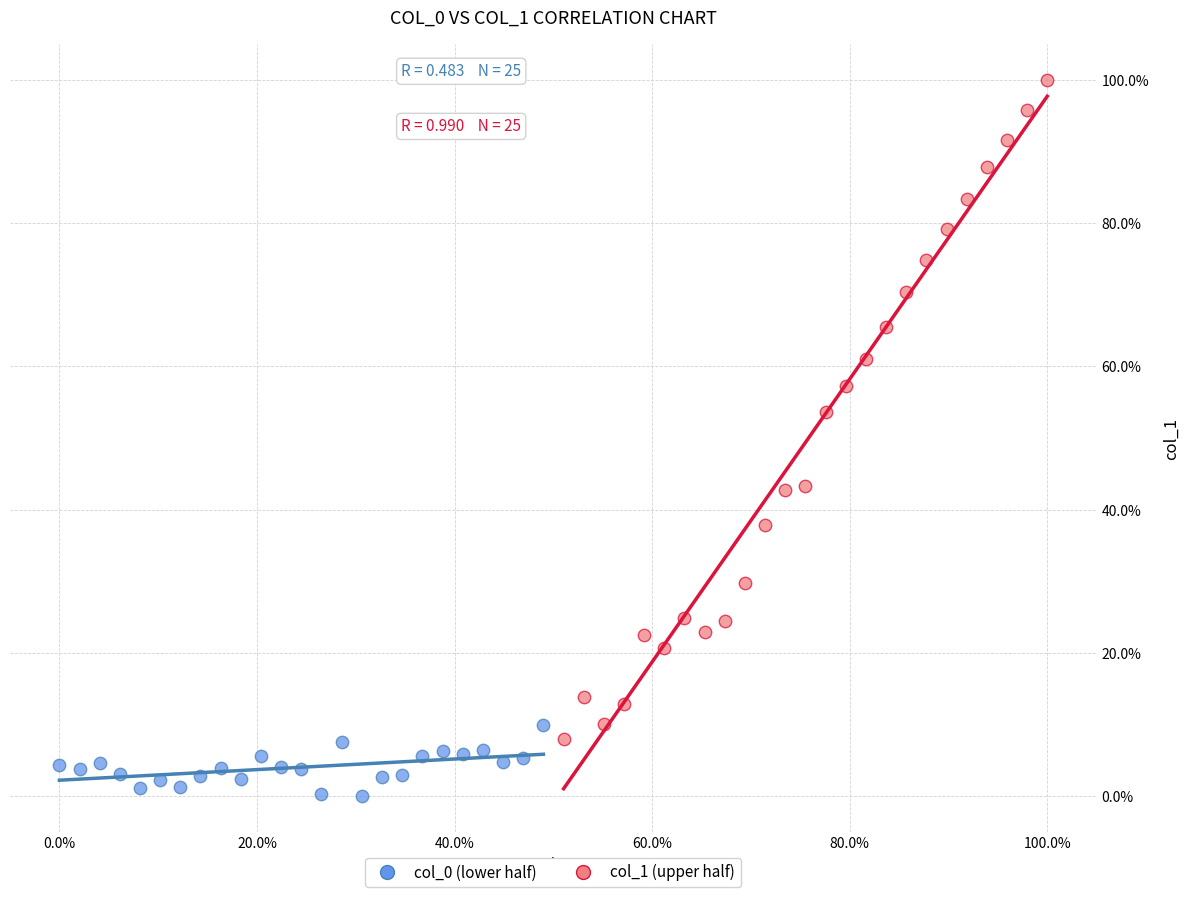

Which series has the widest spread of Y values?

col_1 (upper half)